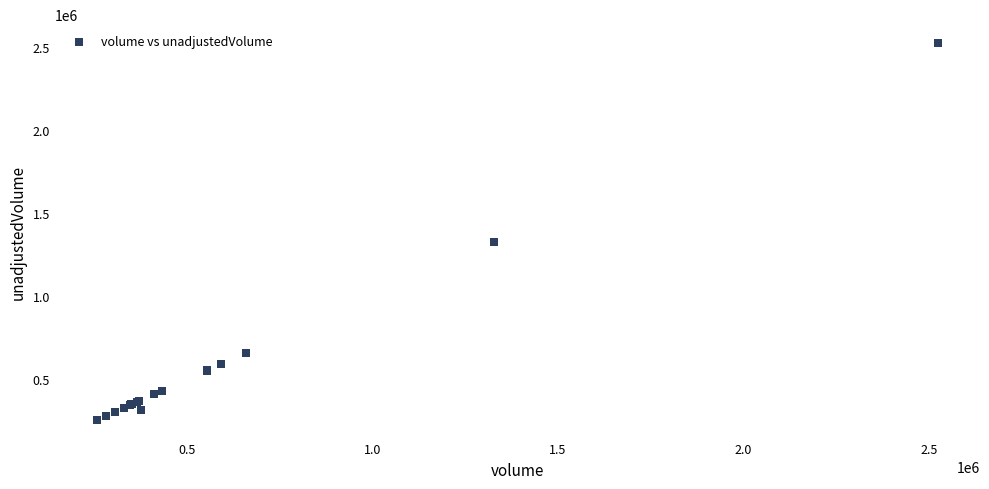

What Y value in the scatter plot is closest to 1390950?

1328100